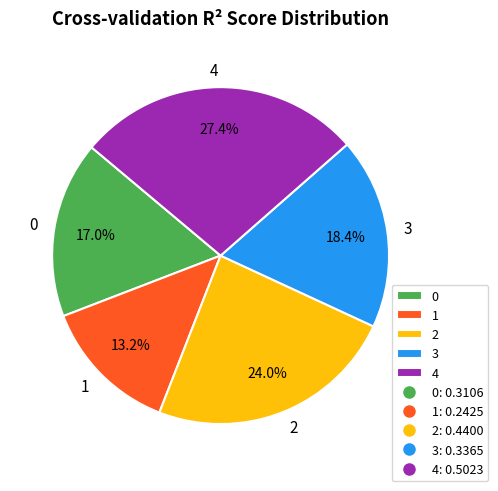

Count the number of slices in the pie.

5